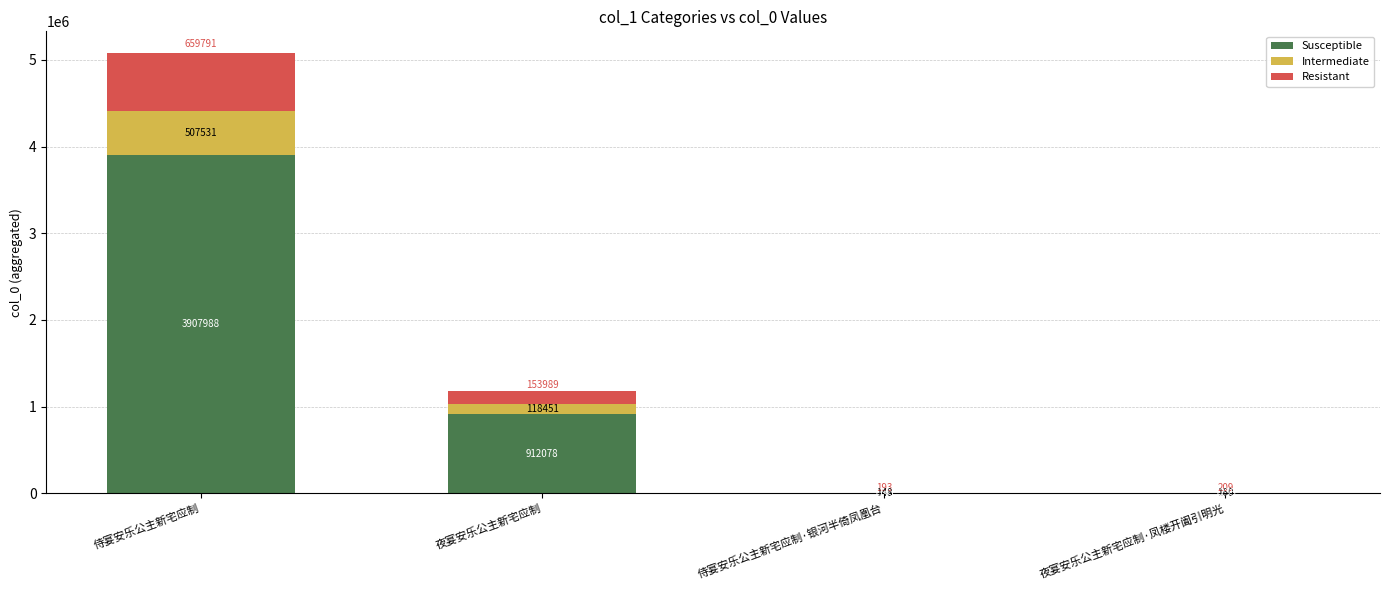

The value of Susceptible at 侍宴安乐公主新宅应制·银河半倚凤凰台 is 1141. True or false?

True